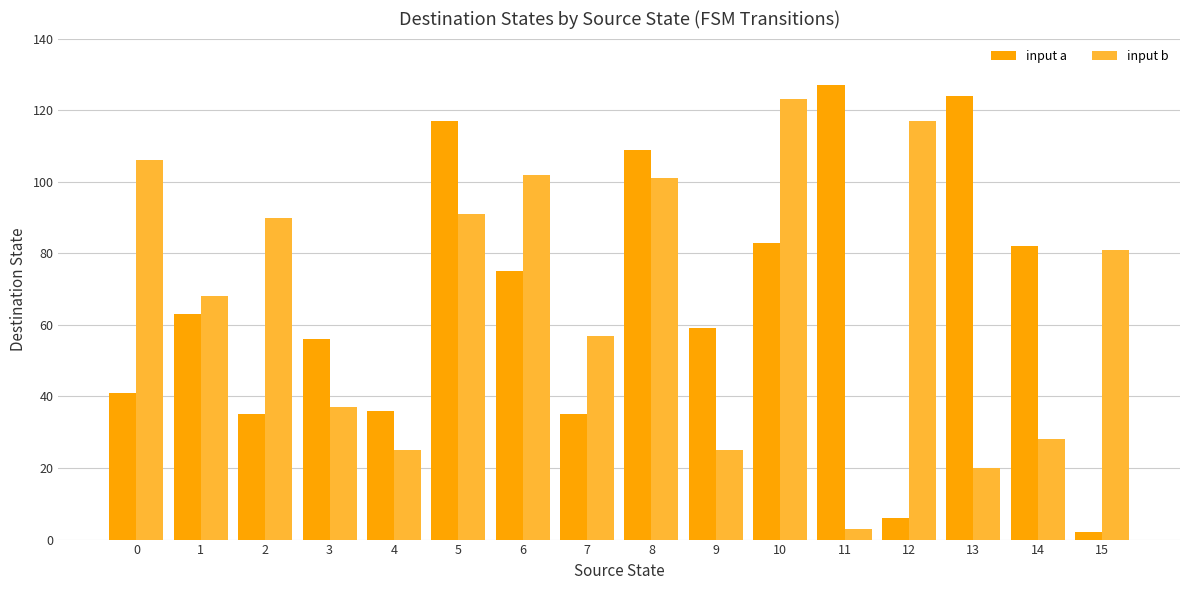

Is it true that input a equals 99 at 3?

False